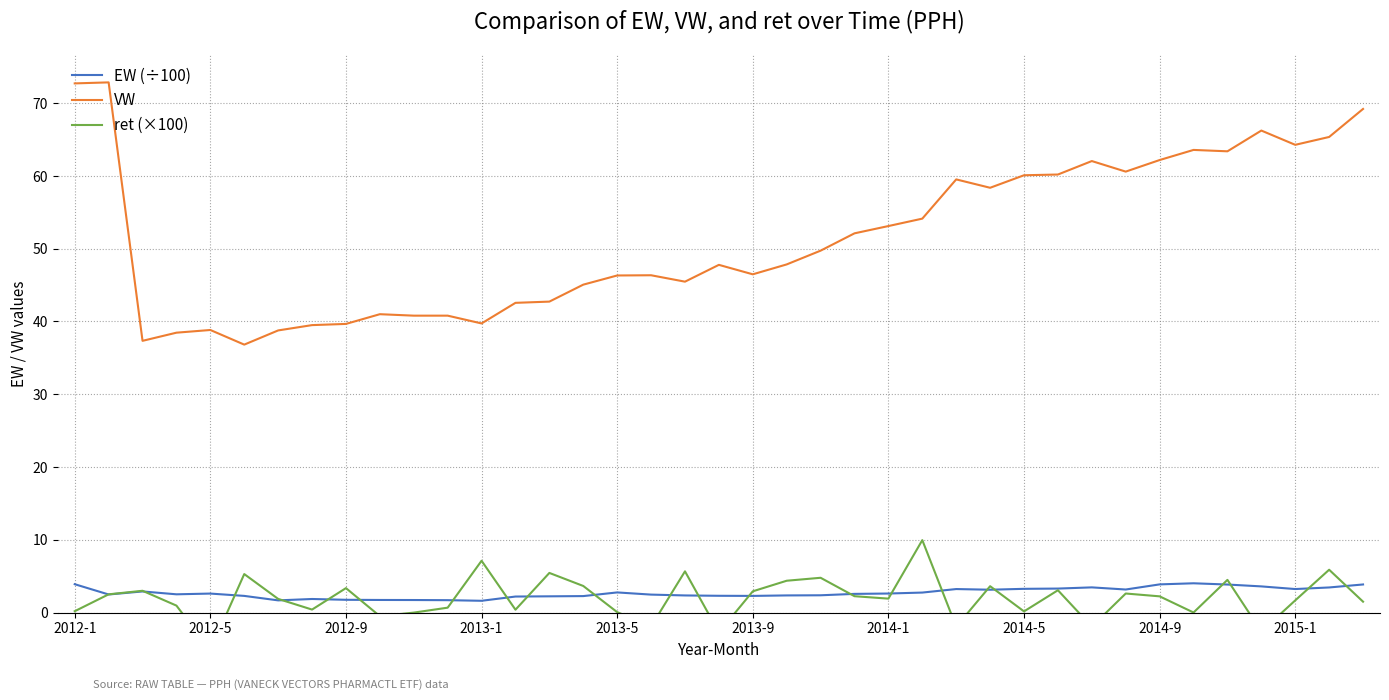

True or false: VW and ret (×100) intersect in this chart.

False